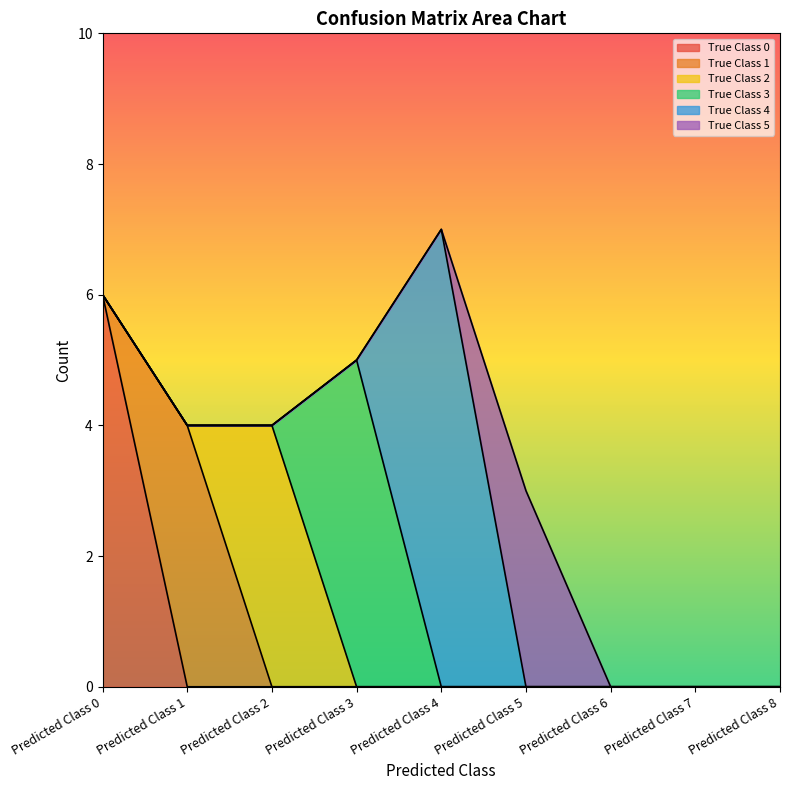

How many distinct data groups are displayed?

6